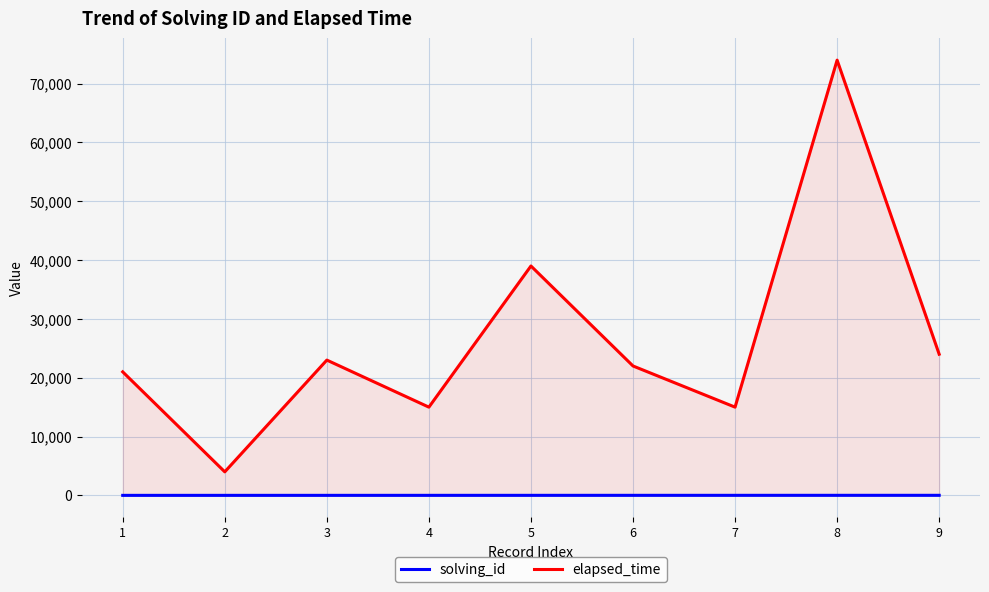

How many values in the solving_id series are below 5?

4